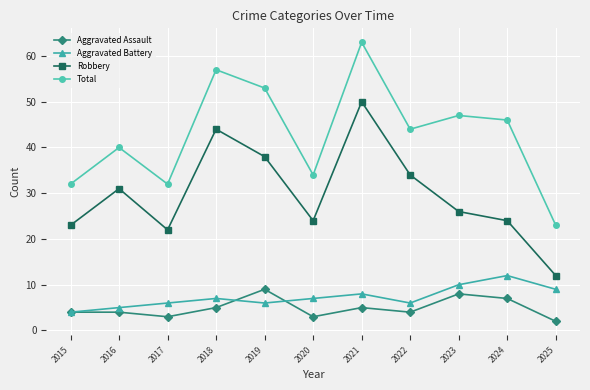

True or false: Robbery and Aggravated Assault intersect in this chart.

False